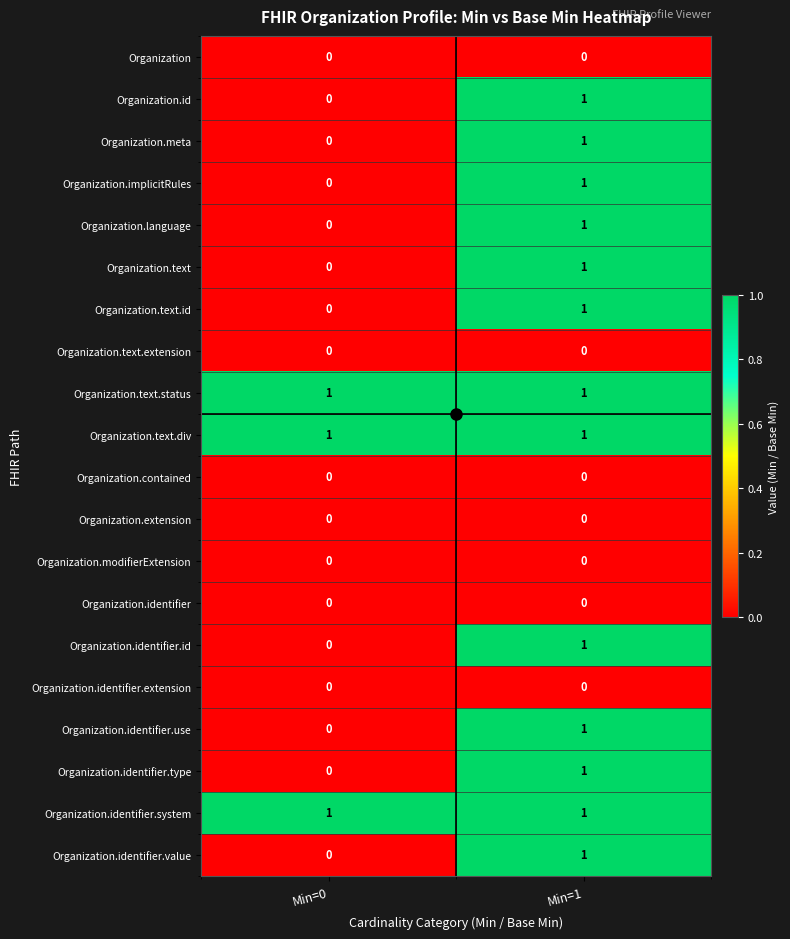

Is the value of Organization.identifier.use at Min=0 greater than the value of Organization.text.id at Min=1?

No